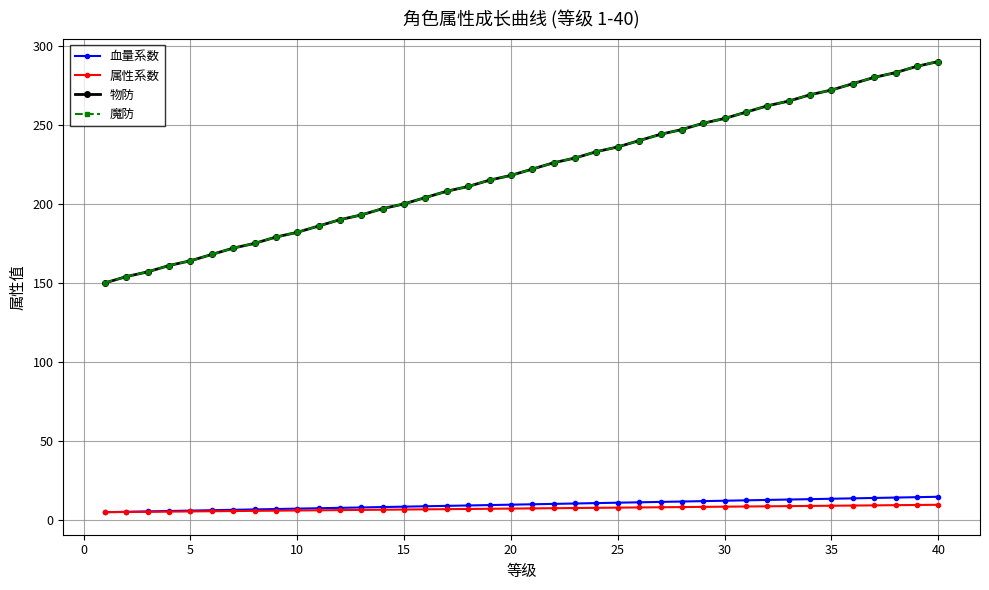

What is the minimum value for 魔防?

150.0